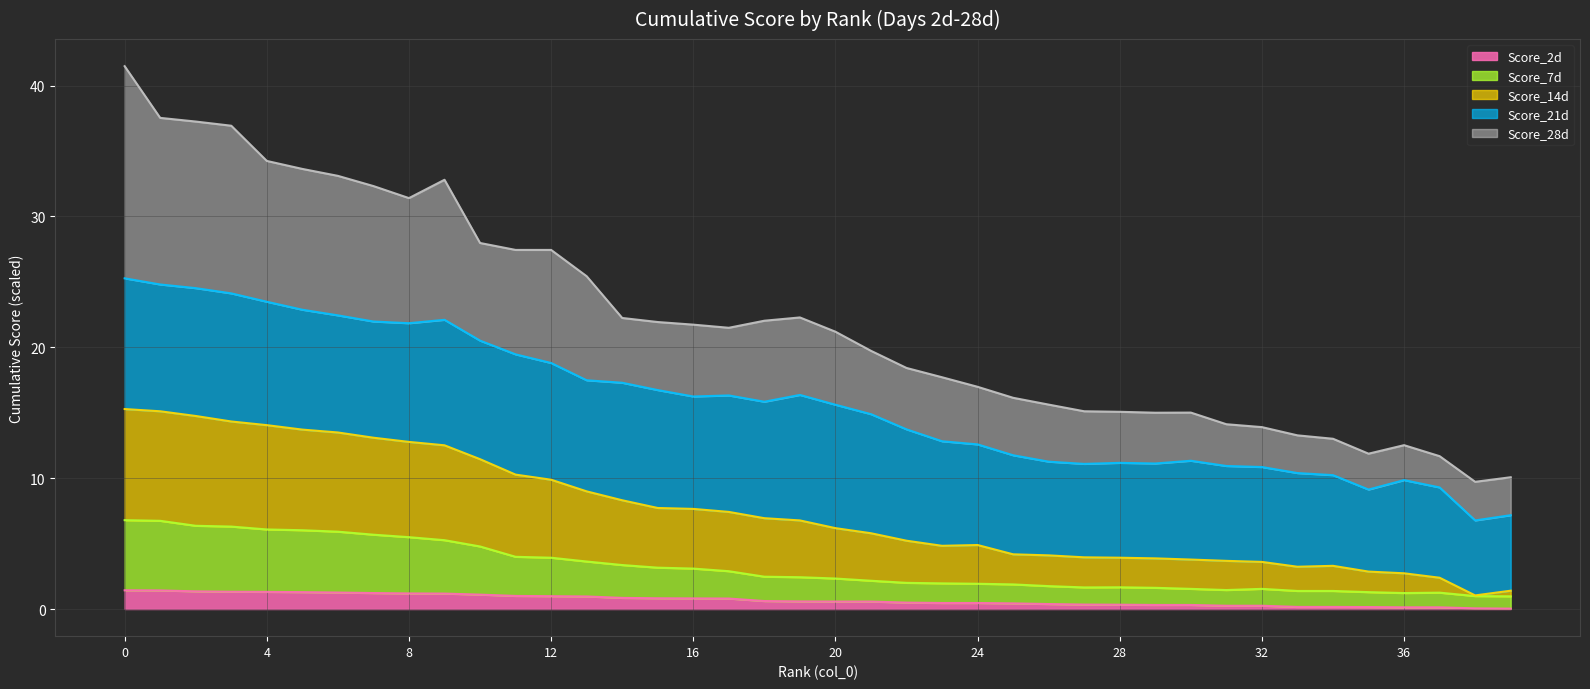

What is the average value of the Score_2d series?

0.7